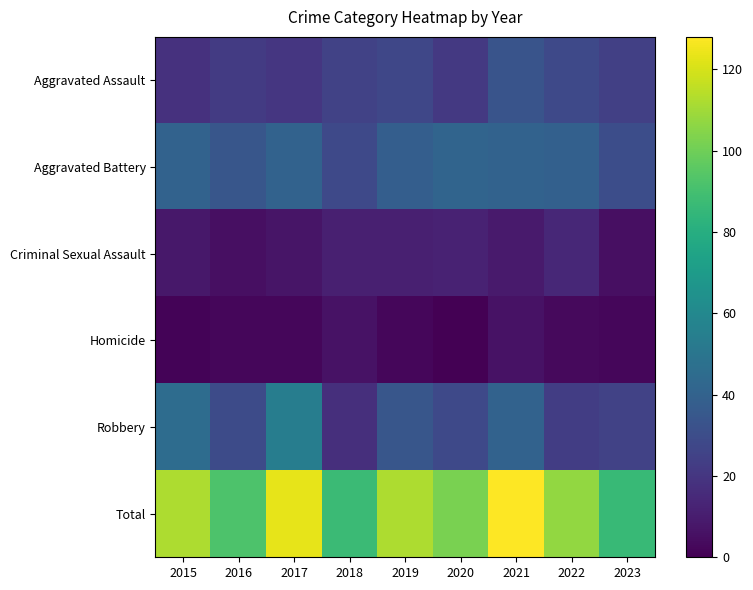

How many categories are shown in the chart?

9